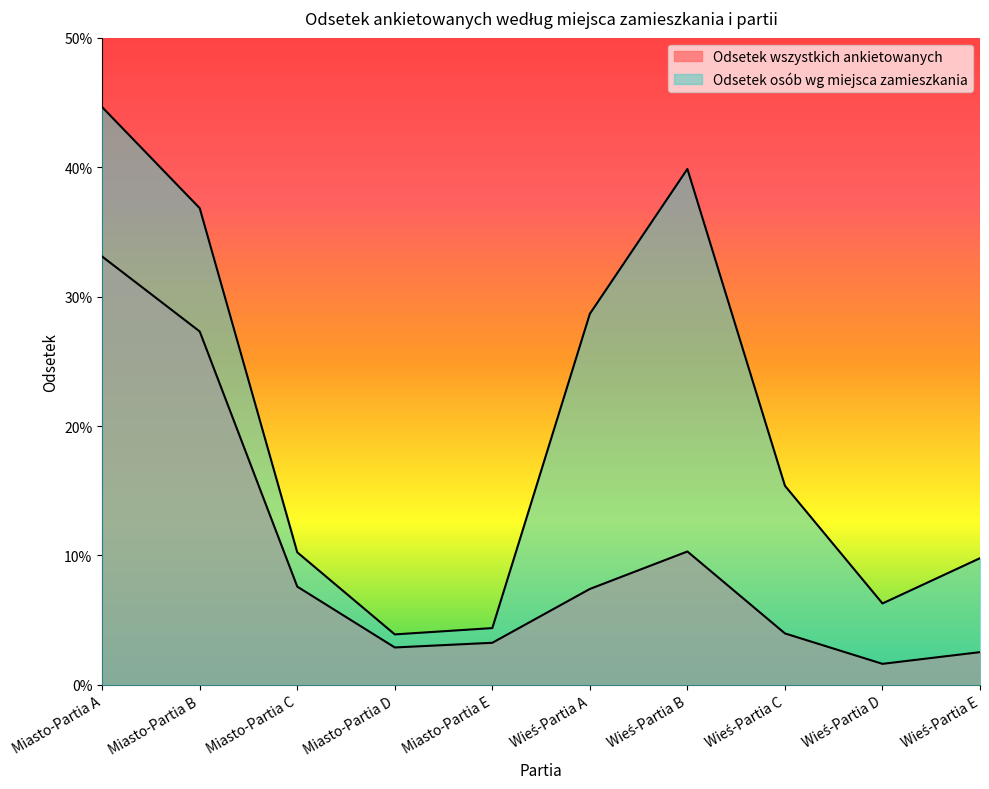

At which category is the sum across all series the highest?

Miasto-Partia A